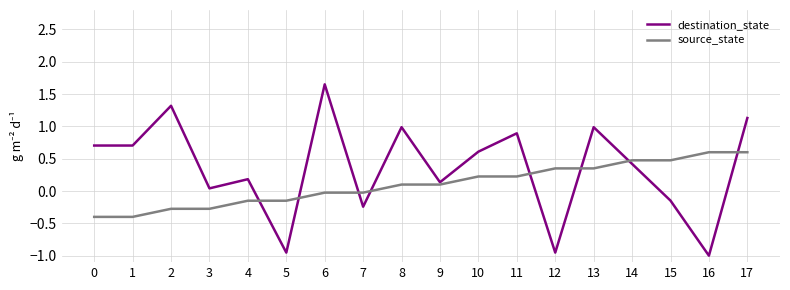

Is the value of source_state at 4 greater than the value of destination_state at 11?

No